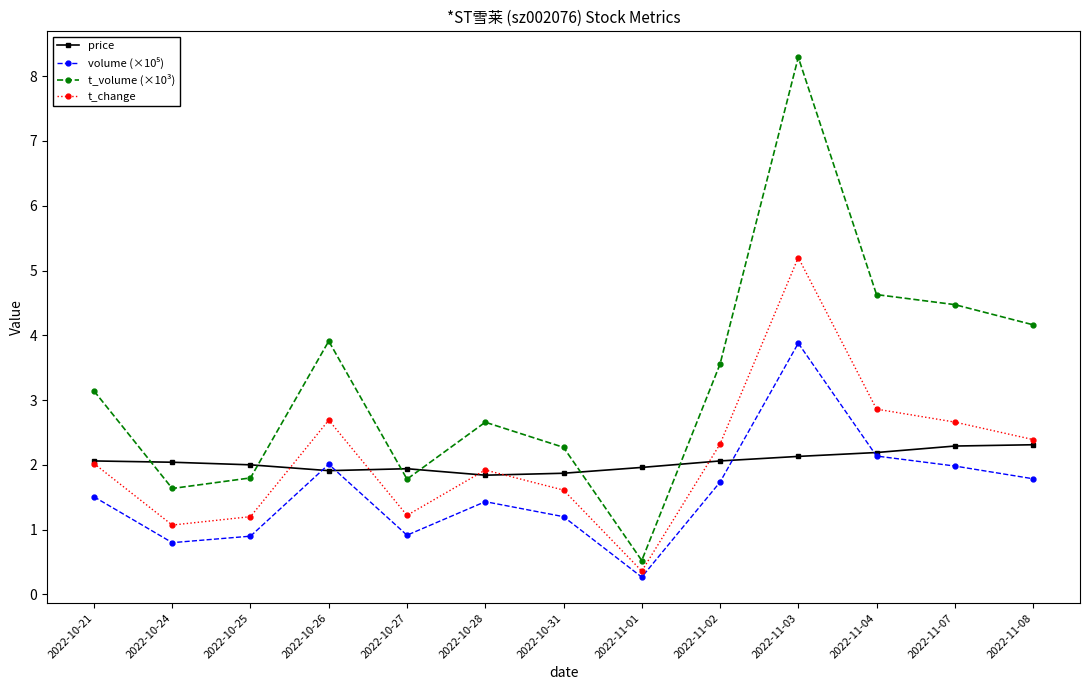

Which series has the largest total across all categories?

t_volume (×10³)